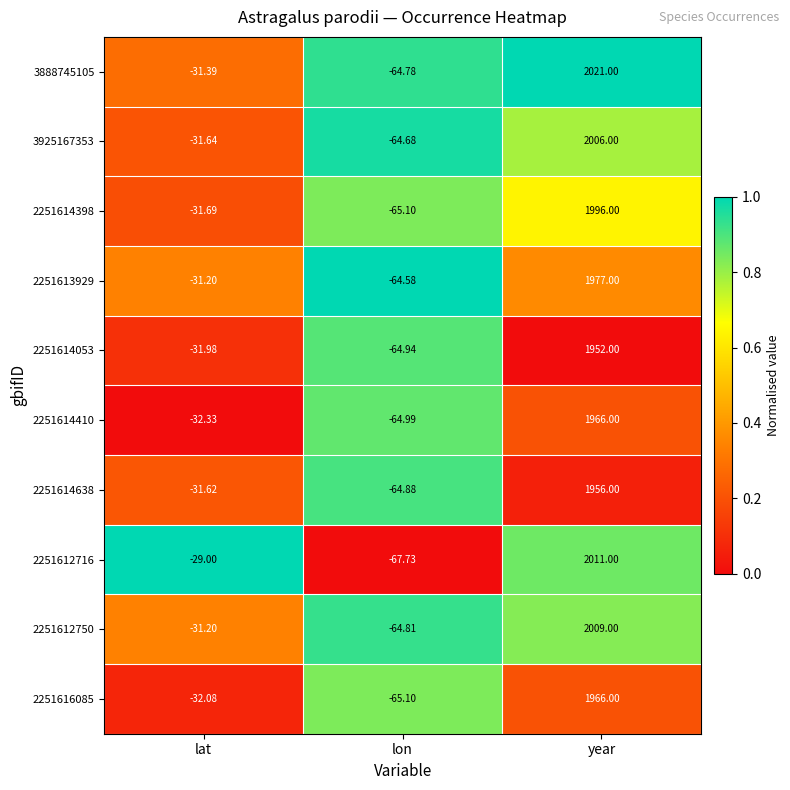

Which category has the lowest value in the 2251614410 series?

lon